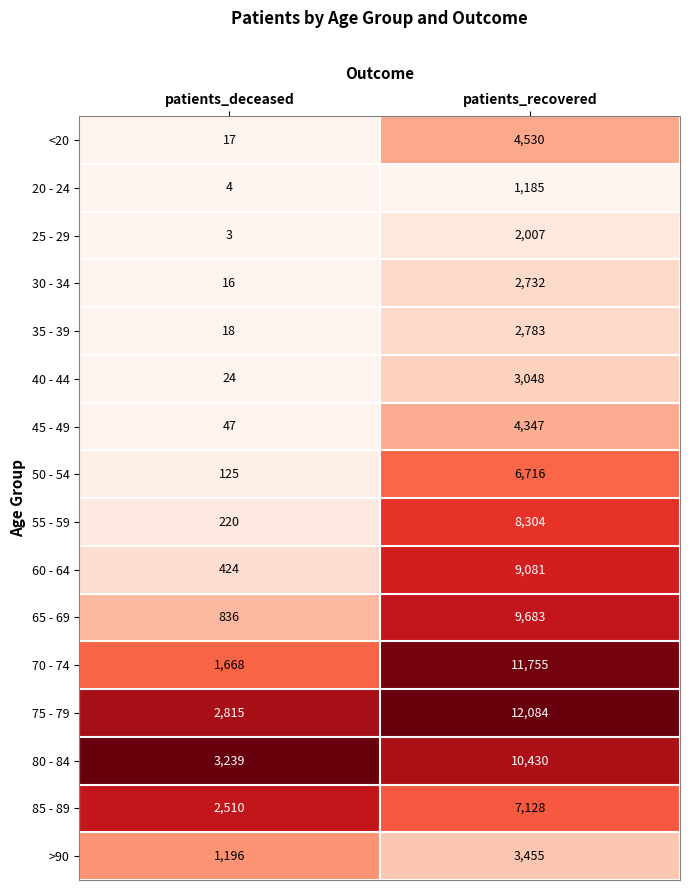

What is the sum of the 55 - 59 values at patients_deceased and patients_recovered?

8524